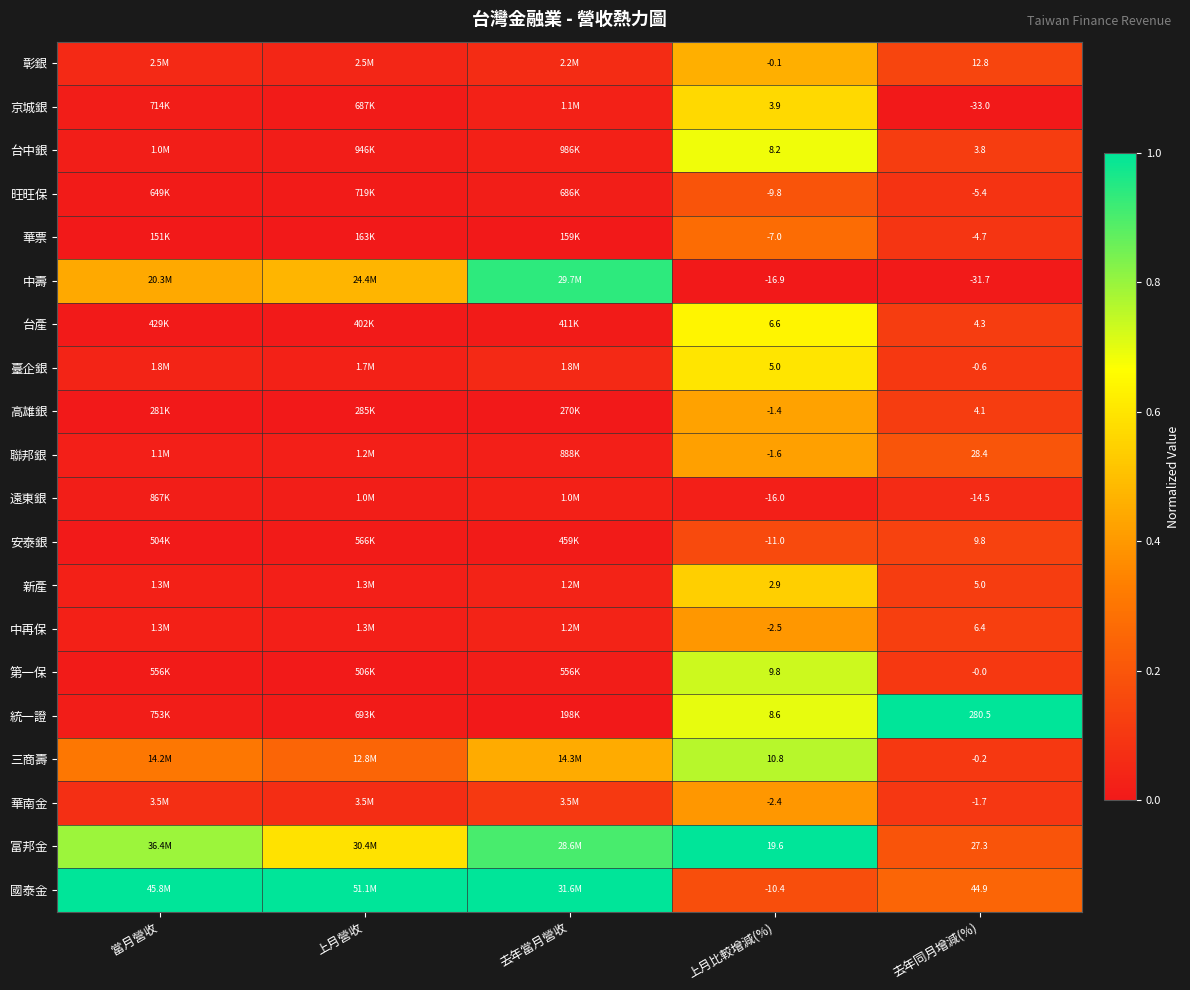

Rank the series at 去年同月增減(%) from highest to lowest value.

統一證, 國泰金, 聯邦銀, 富邦金, 彰銀, 安泰銀, 中再保, 新產, 台產, 高雄銀, 台中銀, 第一保, 三商壽, 臺企銀, 華南金, 華票, 旺旺保, 遠東銀, 中壽, 京城銀